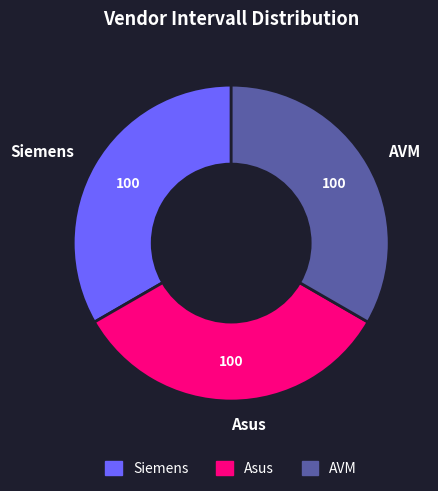

Combined, do Asus and AVM account for over 50%?

Yes